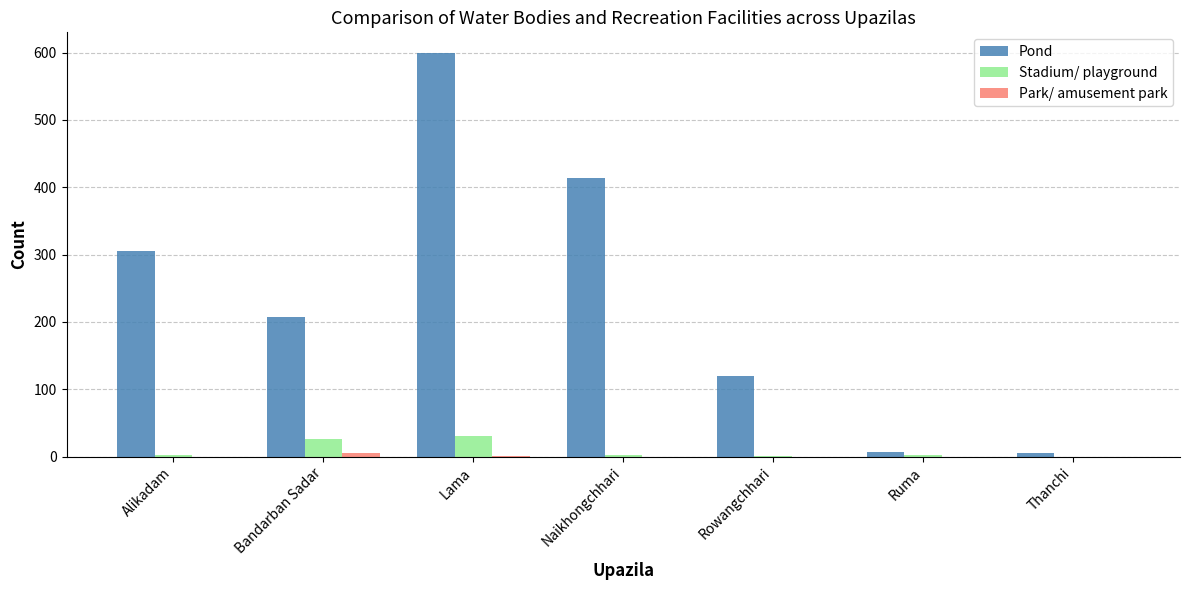

What is the sum of all Stadium/ playground values?

63